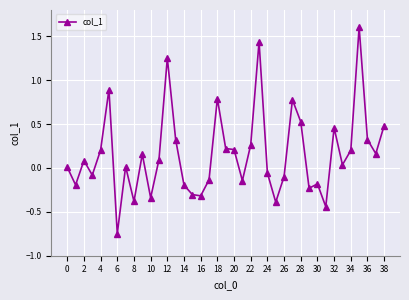

What is the maximum value shown in the chart?

1.6